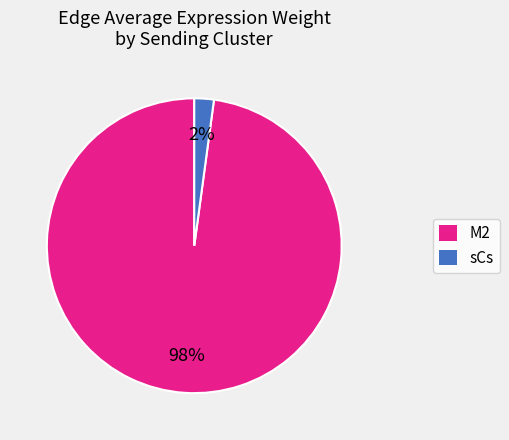

To the nearest percent, what is the difference between the largest and smallest slice percentages?

96%